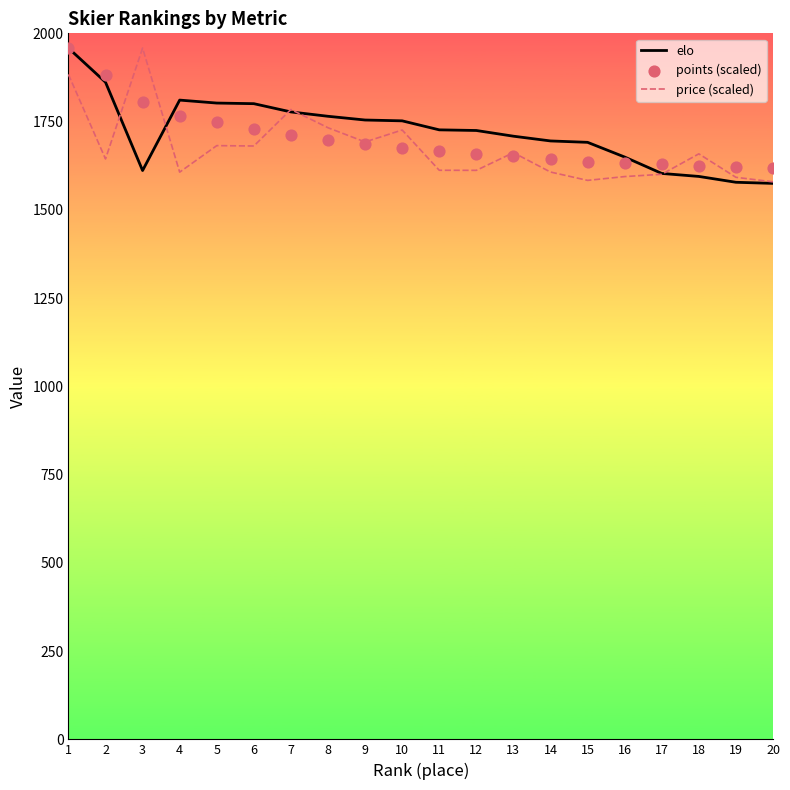

What is the total value across all series at 7?

5274.5